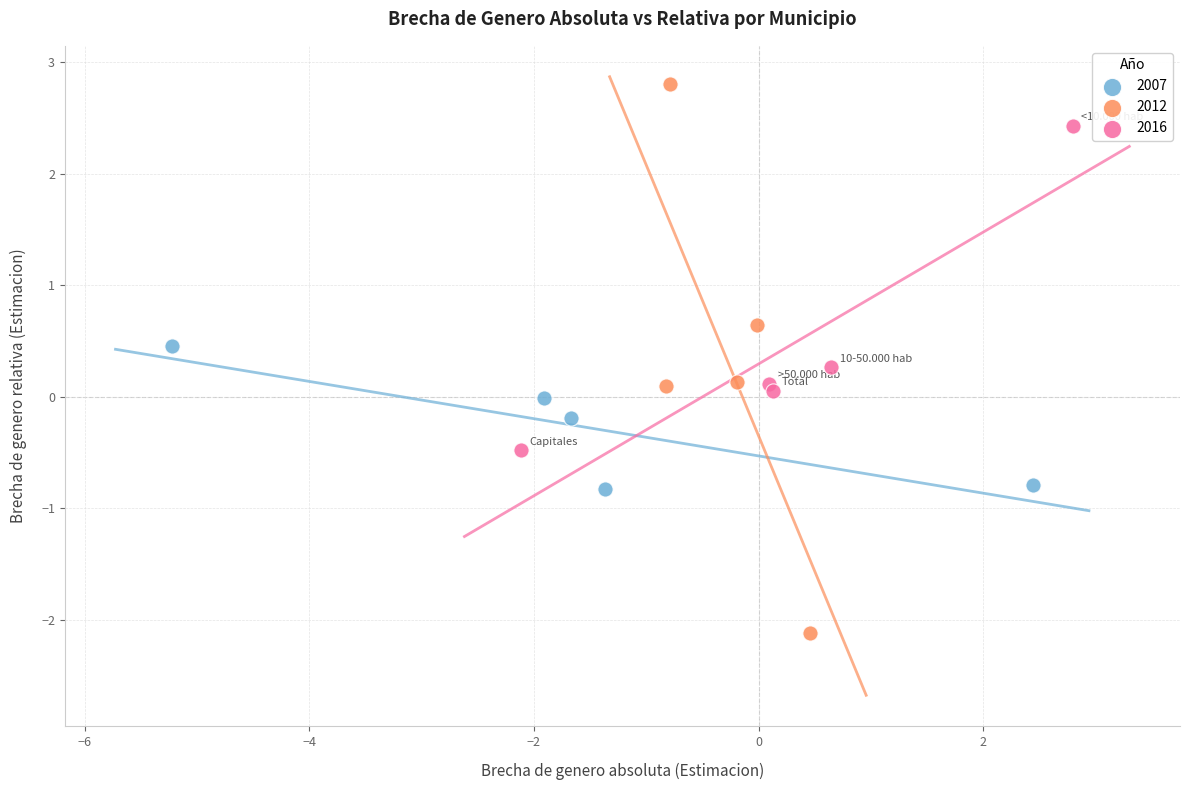

What are all the series names shown in the legend?

2007, 2012, 2016